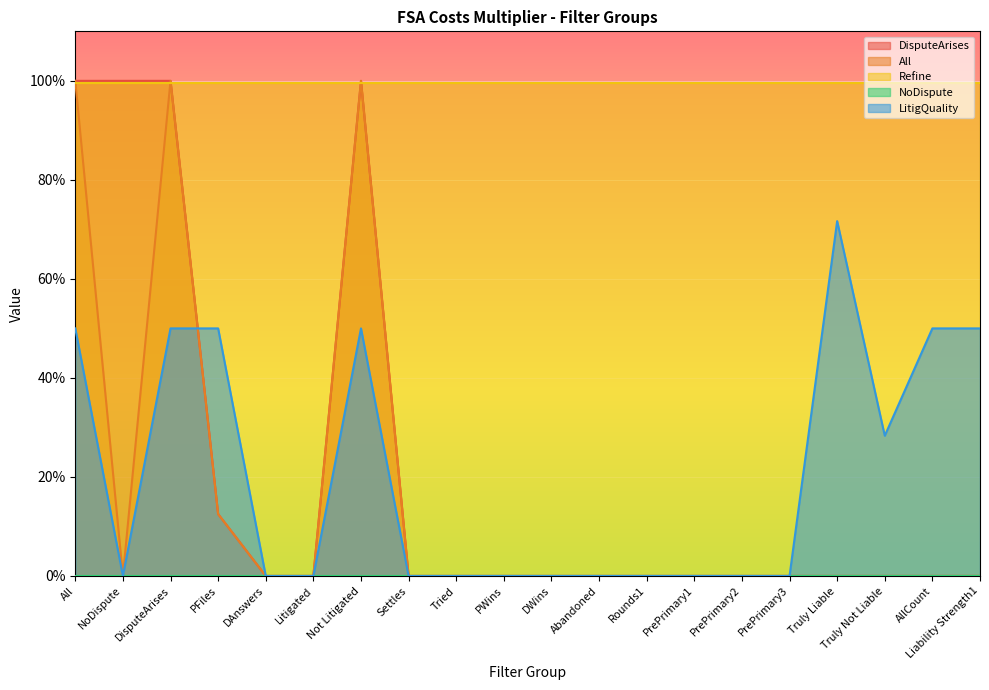

What is the label of the 4th point from the right?

Truly Liable